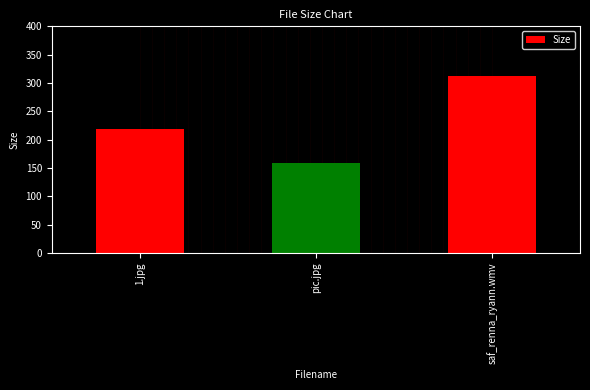

Where is the data nearest to the value 236?

1.jpg